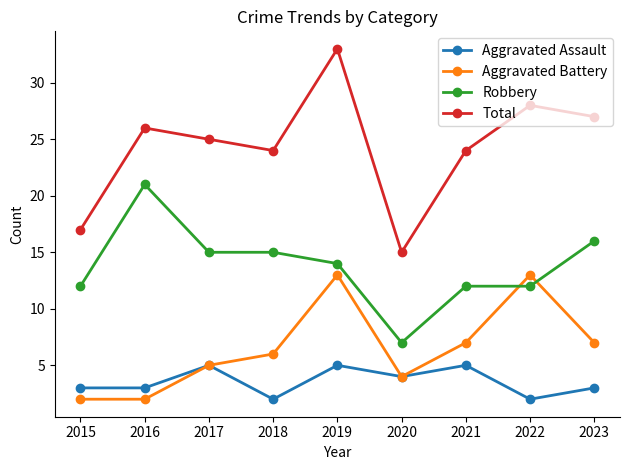

Is the value of Aggravated Battery at 2018 greater than the value of Robbery at 2022?

No